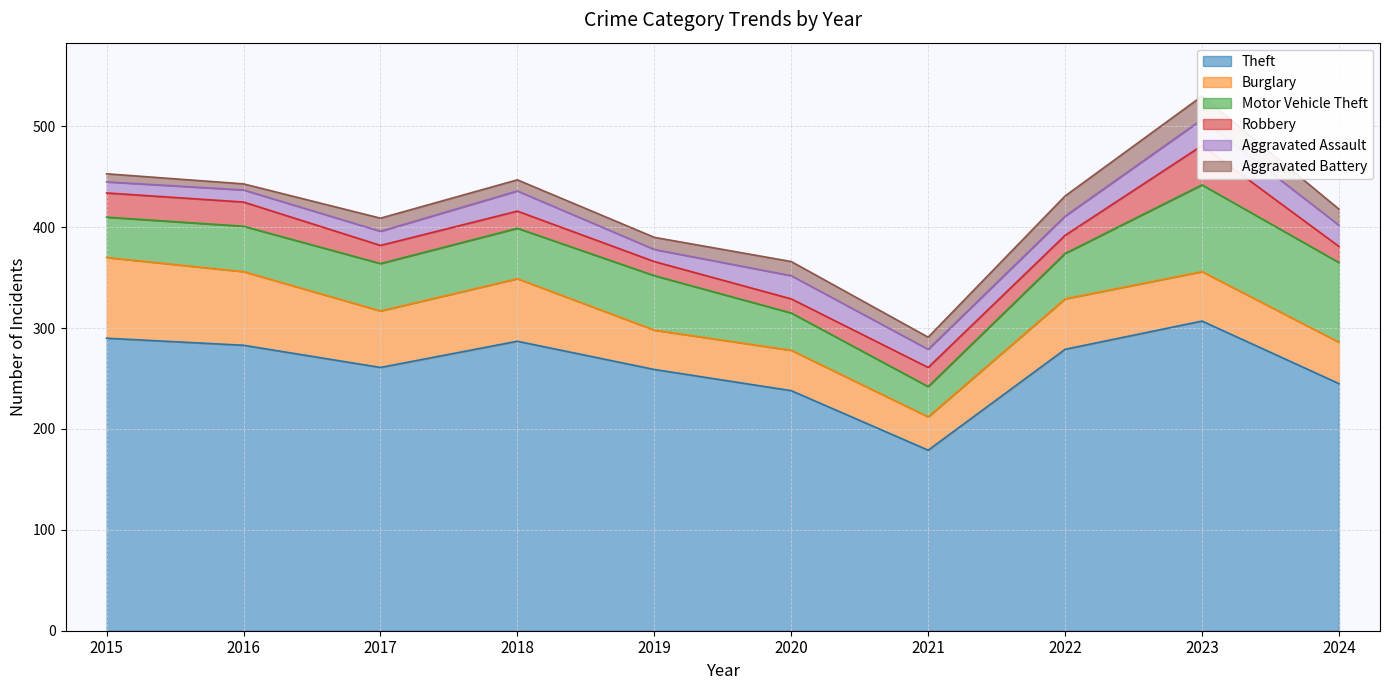

What is the average value of the Motor Vehicle Theft series?

51